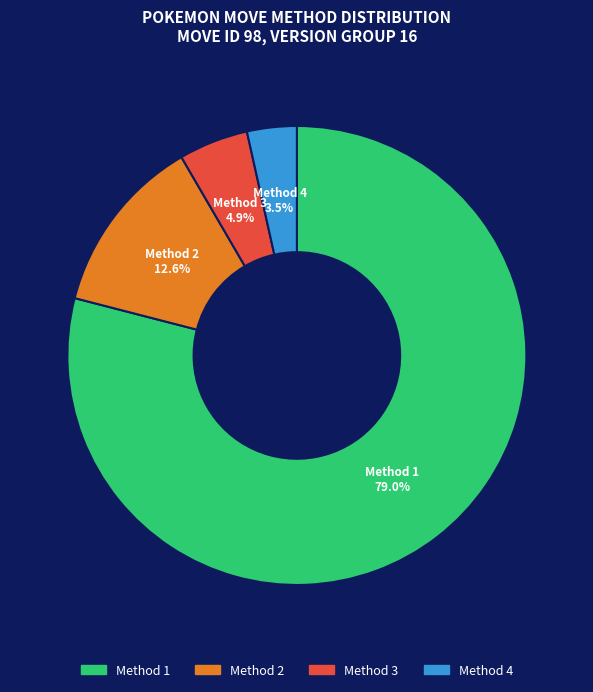

Which slice represents more than half of the pie?

Method 1